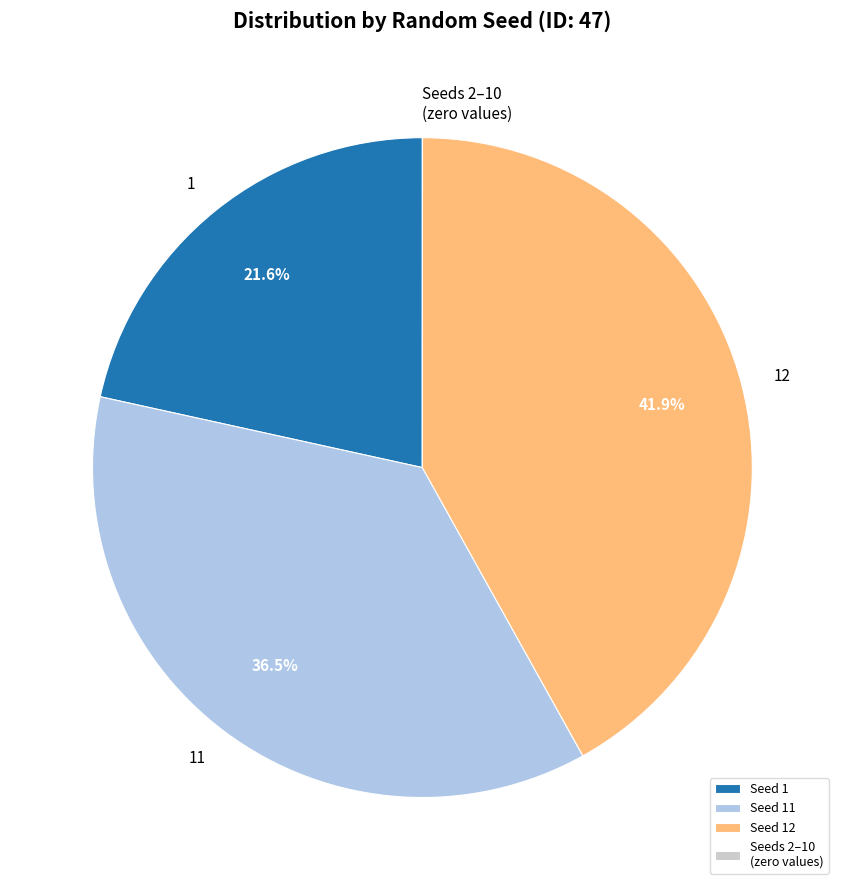

Does any single category account for the majority?

No